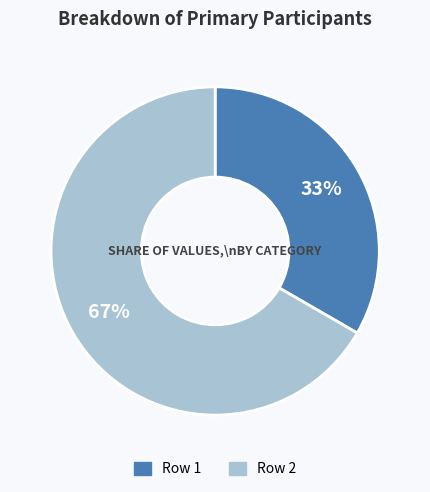

How many slices are in this pie chart?

2